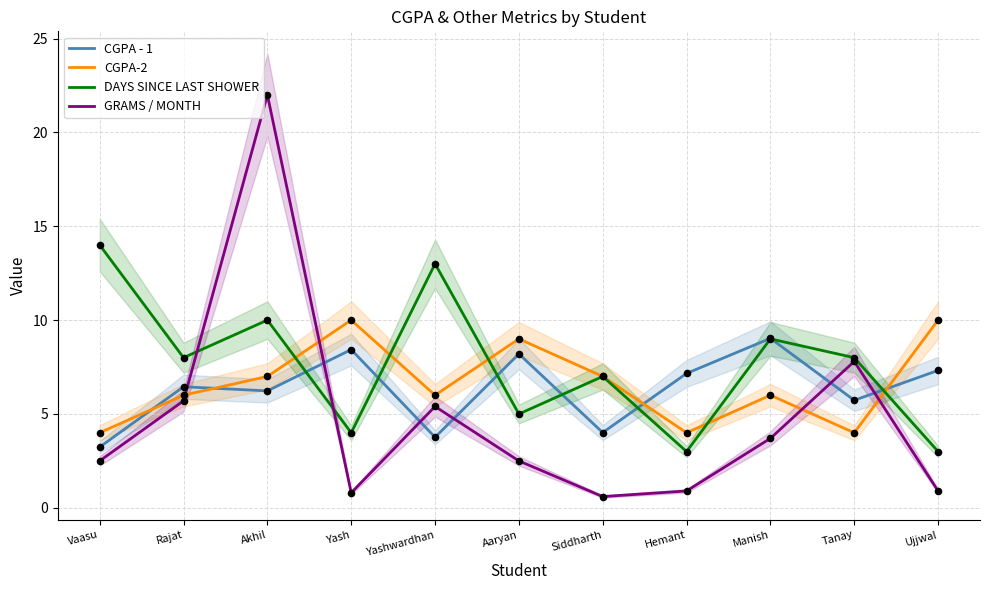

What are all the series names shown in the legend?

CGPA - 1, CGPA-2, DAYS SINCE LAST SHOWER, GRAMS / MONTH